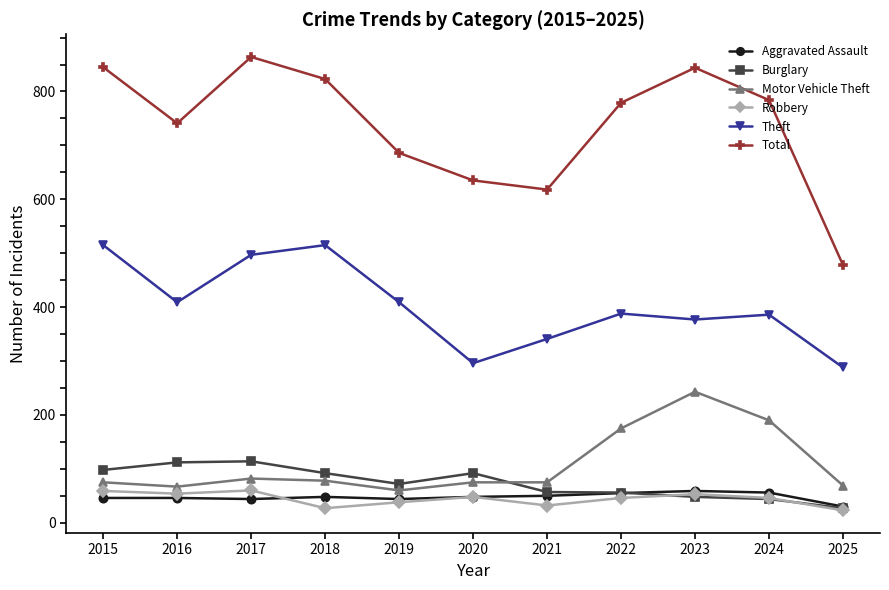

Does the chart display data point markers on the line(s)?

Yes